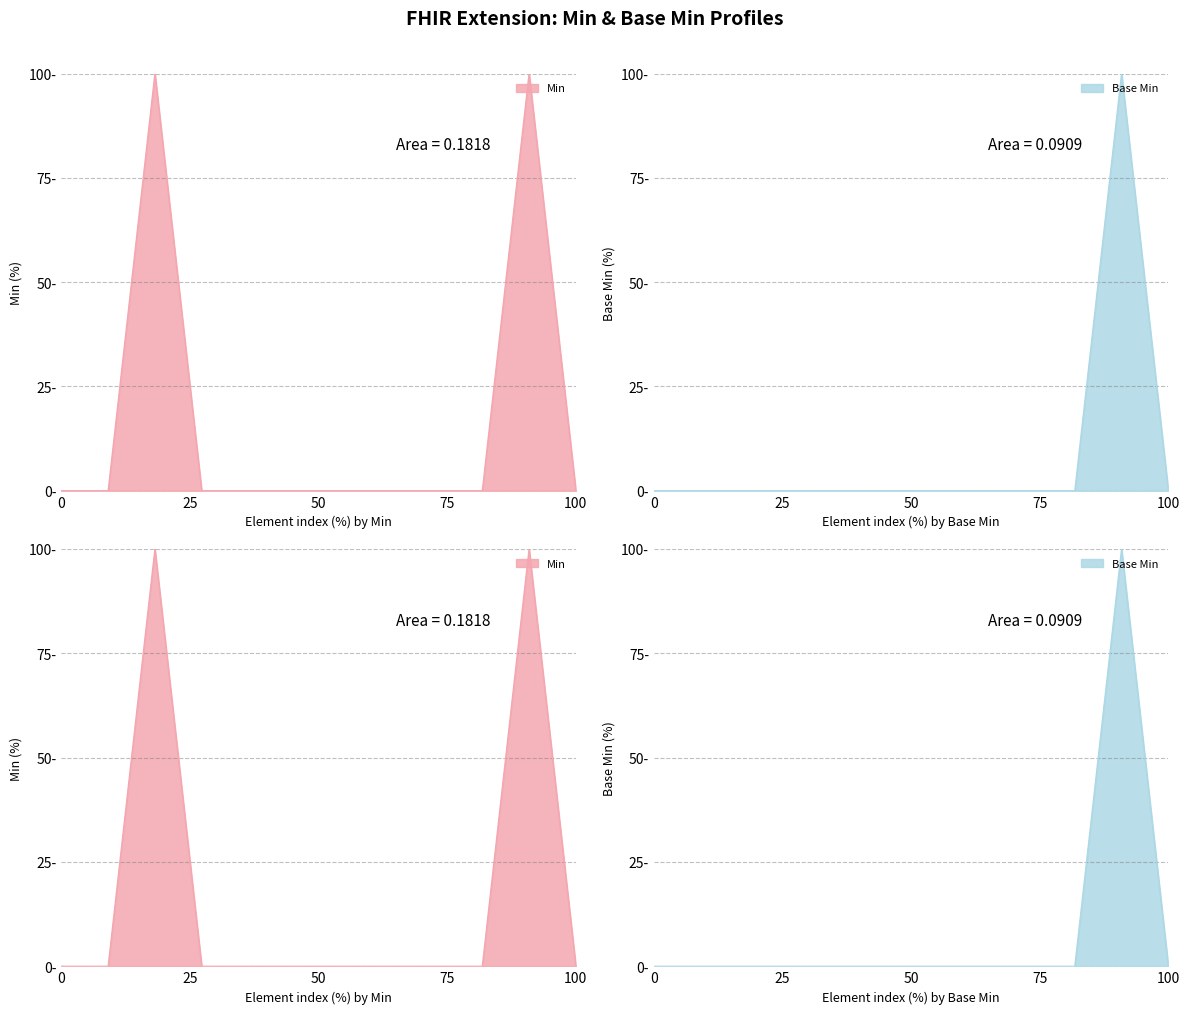

True or false: Min and Base Min intersect in this chart.

False